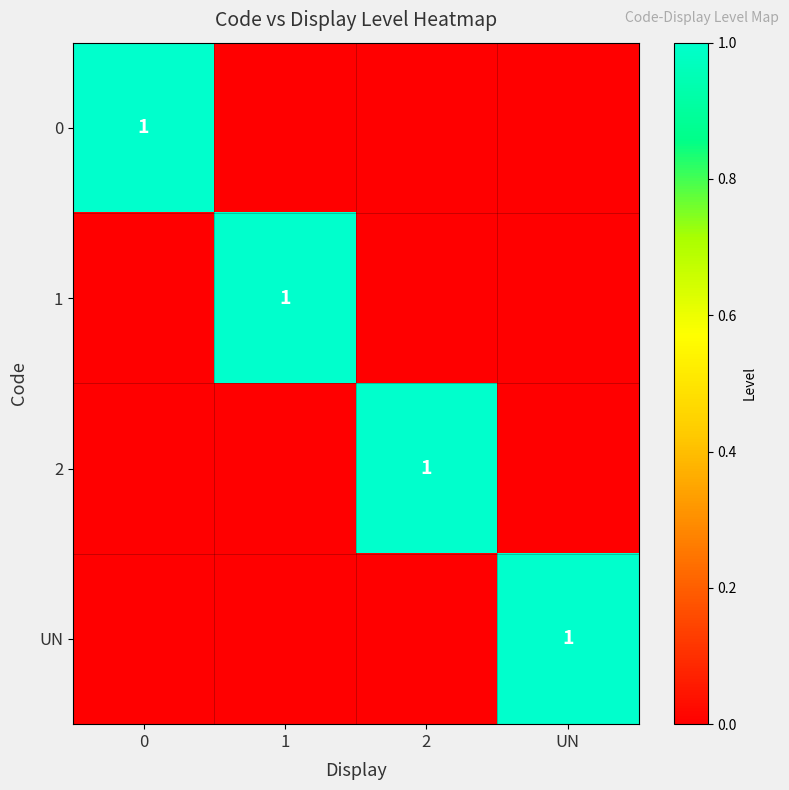

Is the value of row_1 at 2 greater than the value of row_2 at 0?

No